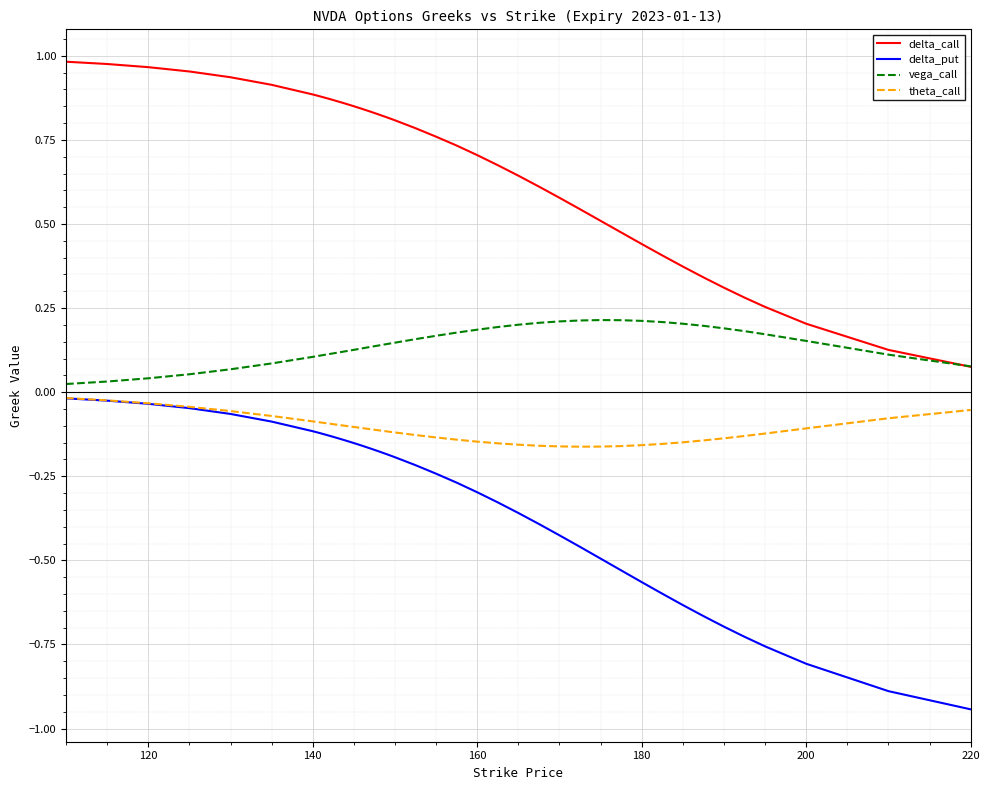

True or false: delta_put and delta_call intersect in this chart.

False